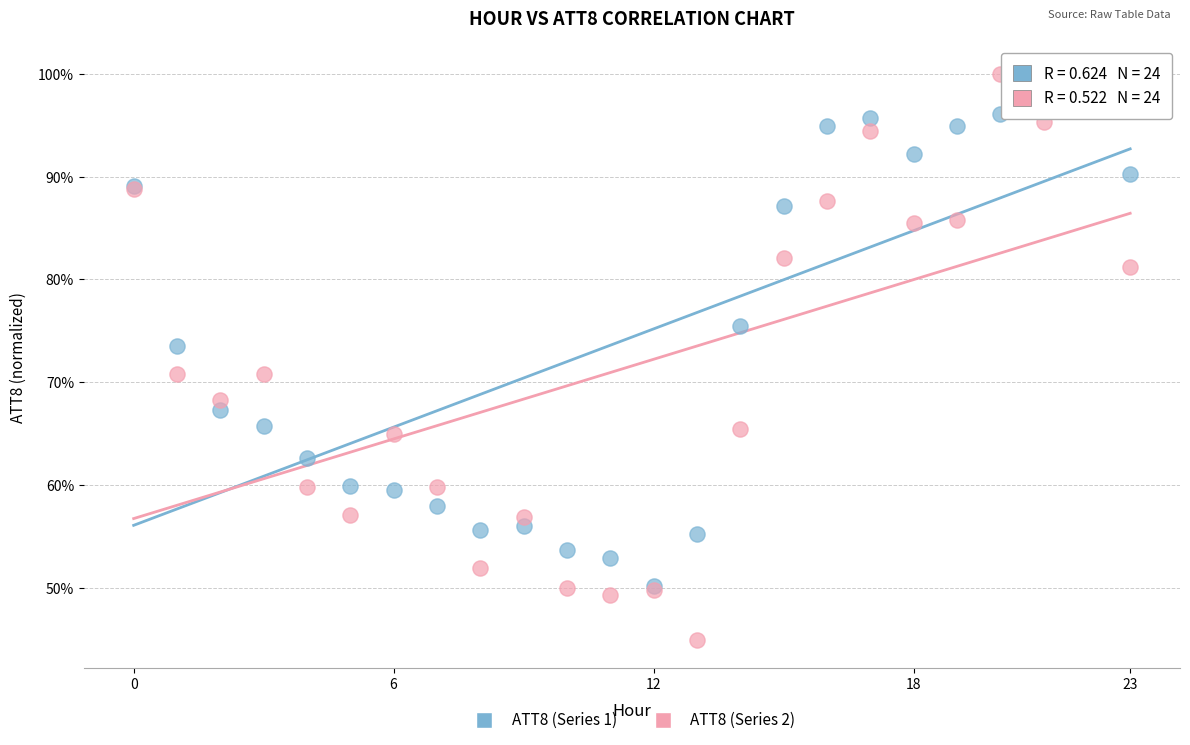

What are all the series names shown in the legend?

ATT8 (Series 1), ATT8 (Series 2)